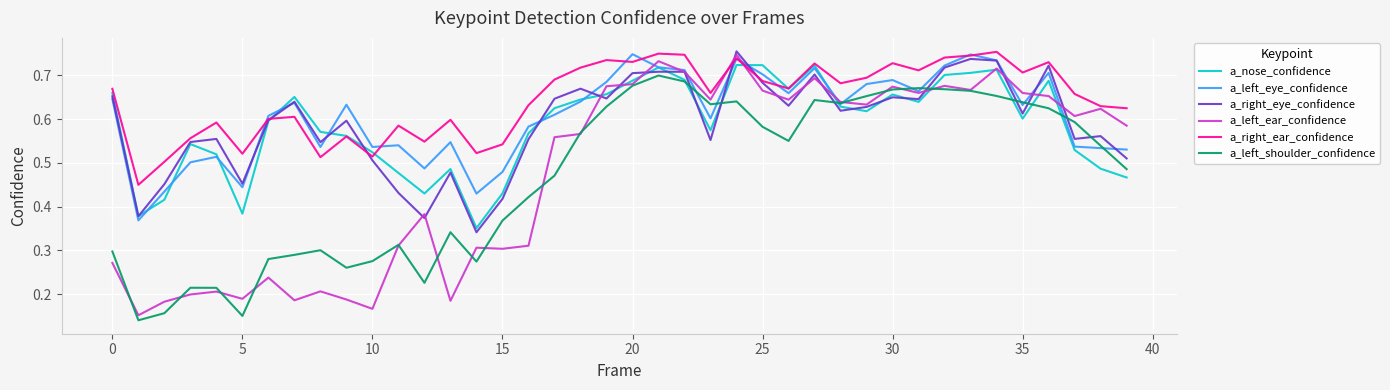

Which series has the largest range (max minus min)?

a_left_ear_confidence